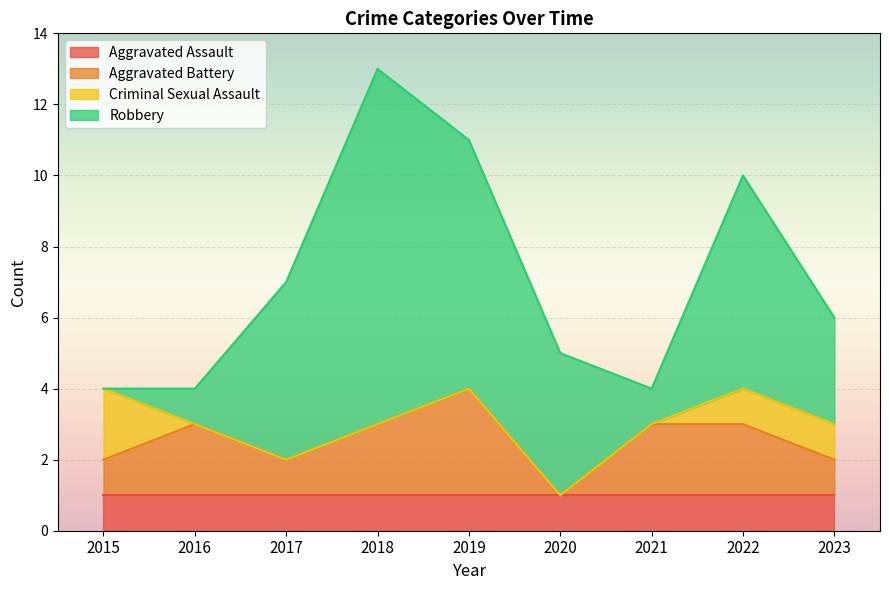

Which label corresponds to the largest value in the chart?

2018